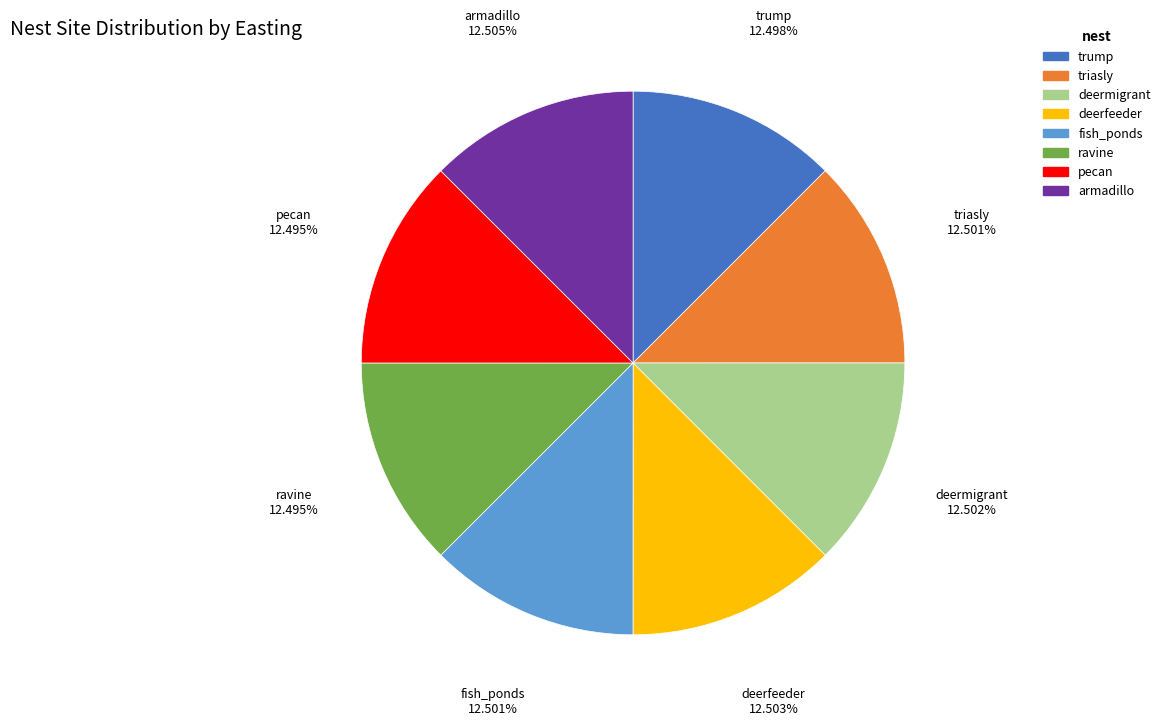

Count the number of slices in the pie.

8